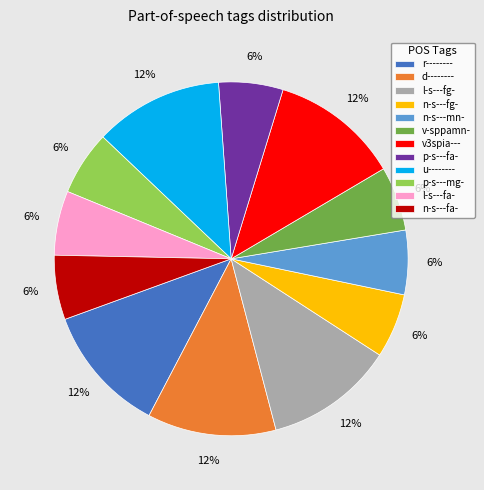

To the nearest percent, what is the difference between the v3spia--- and n-s---fg- slice percentages?

6%